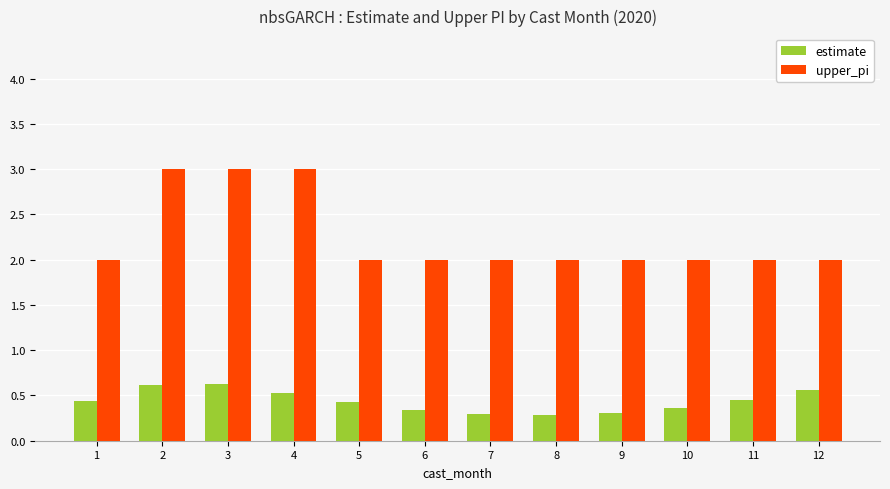

How many data points does each series have?

12